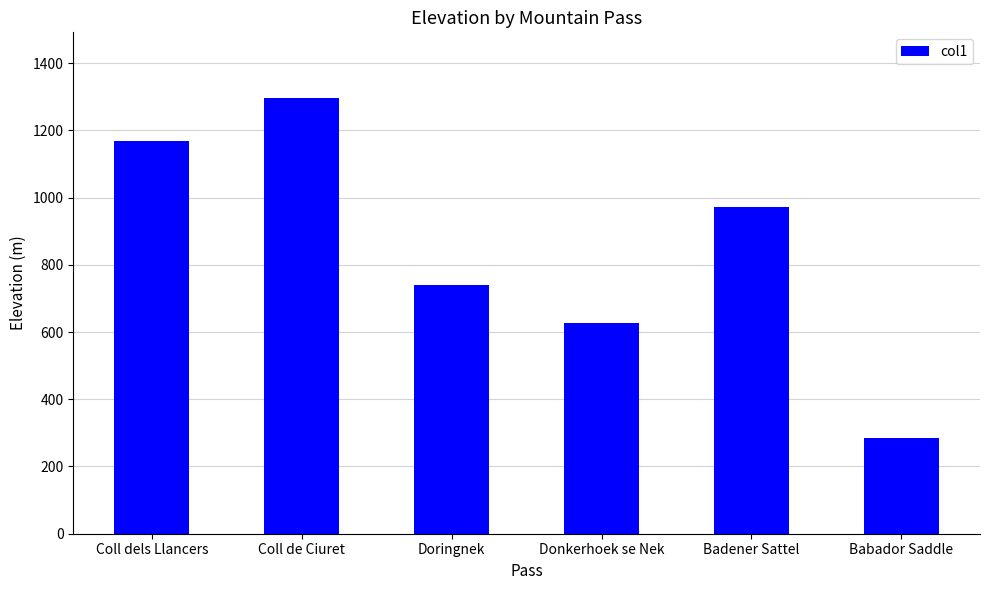

Is it true that the value at Coll dels Llancers is 1167?

True